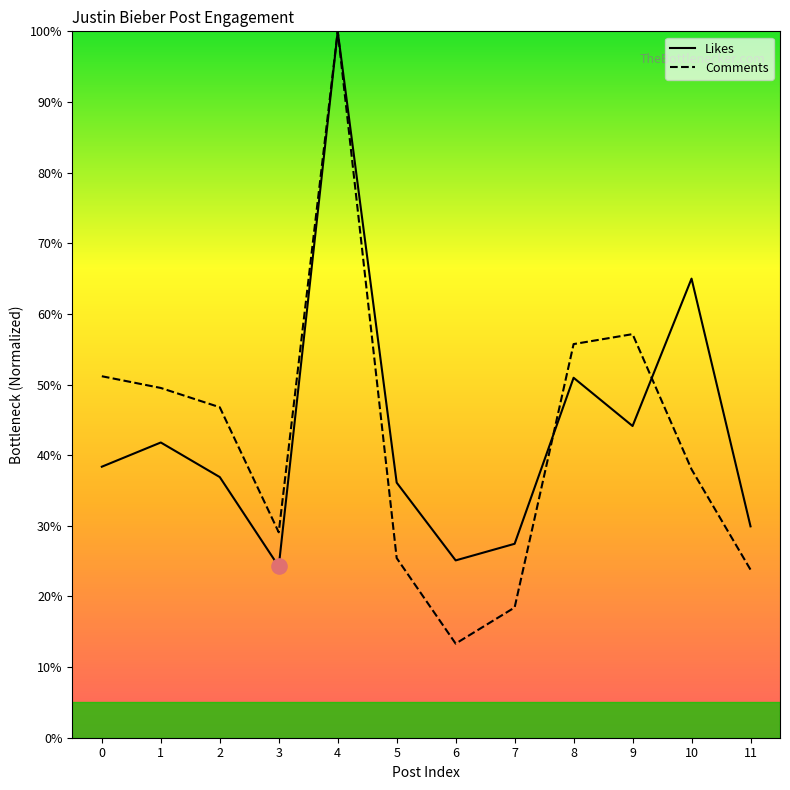

Which series has the widest spread of Y values?

Comments